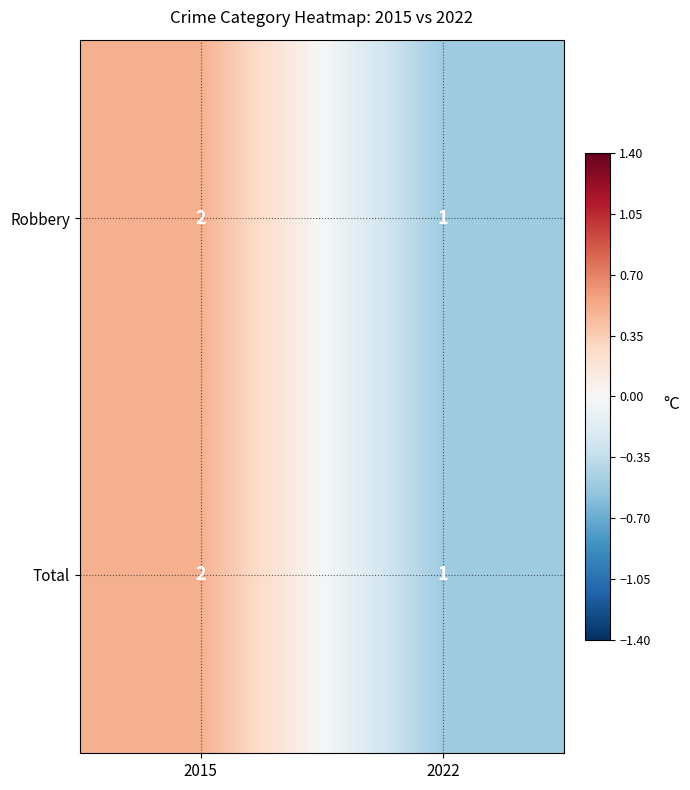

At which category is the sum across all series the highest?

2015